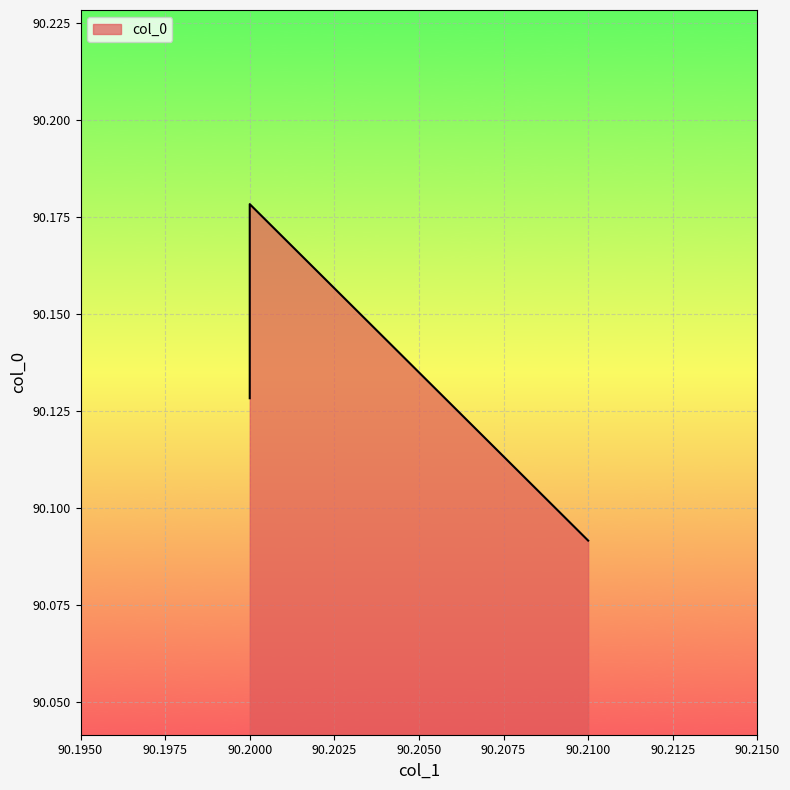

What is the average value?

90.1